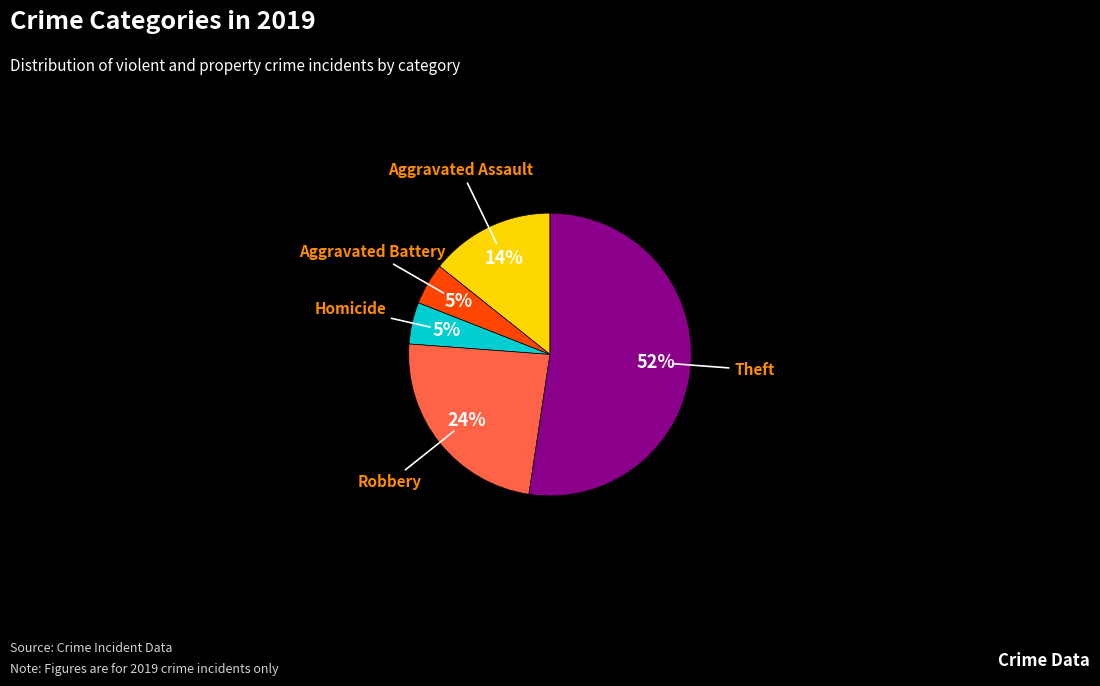

The Robbery slice represents 18% of the pie. True or false?

False